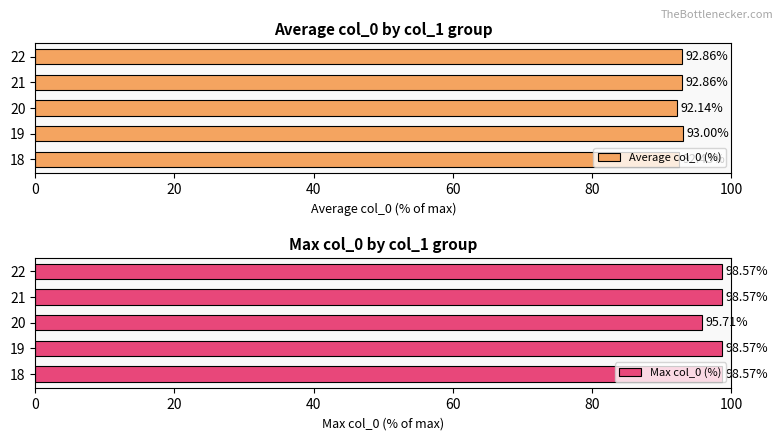

At how many categories does at least one series exceed 92?

5